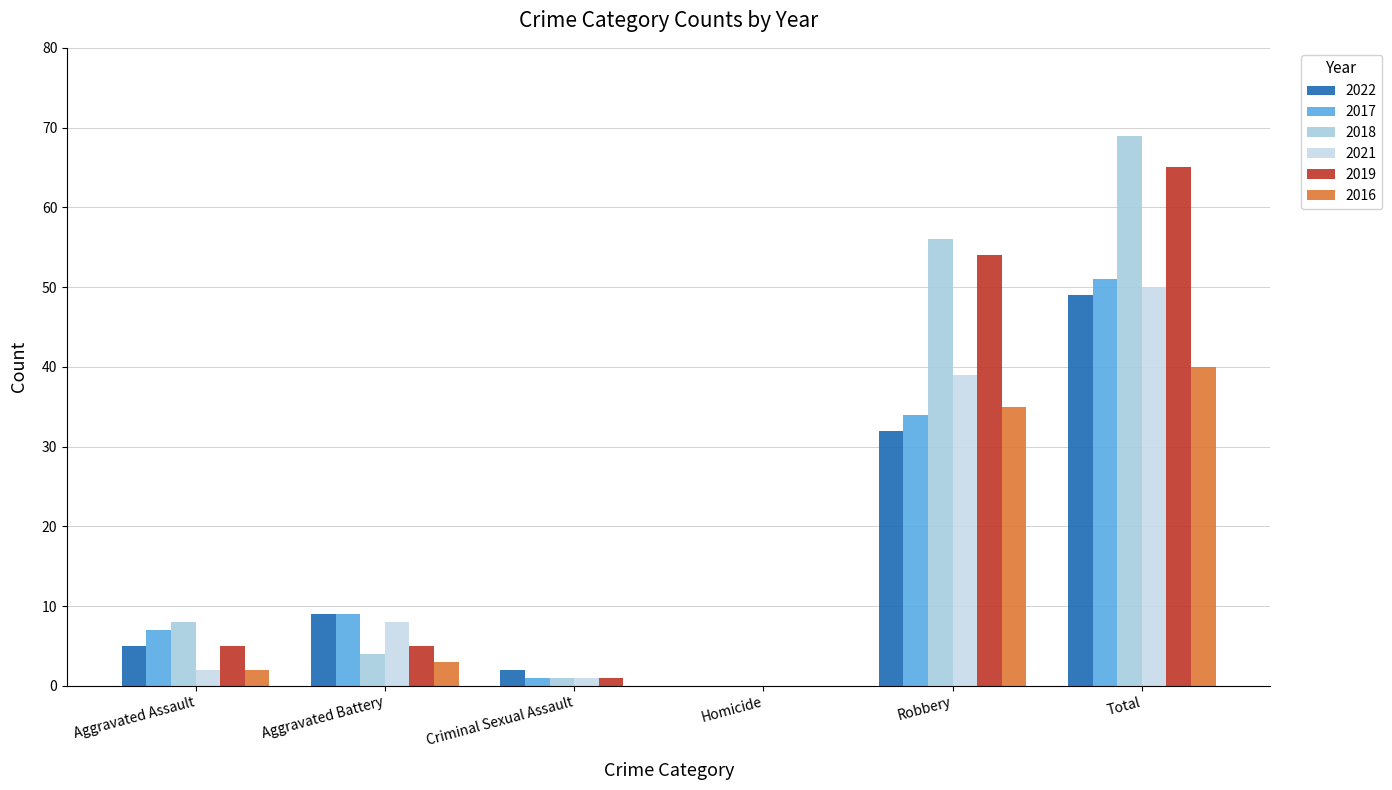

True or false: 2022 has a value of 49 at Total.

True